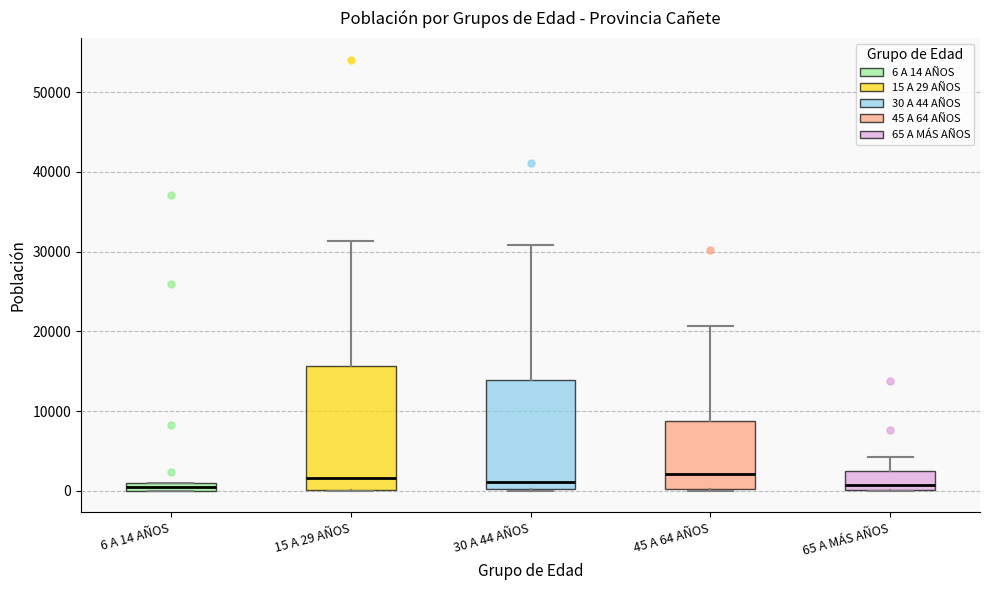

Which box is the tallest, from its lower edge to its upper edge?

15 A 29 AÑOS